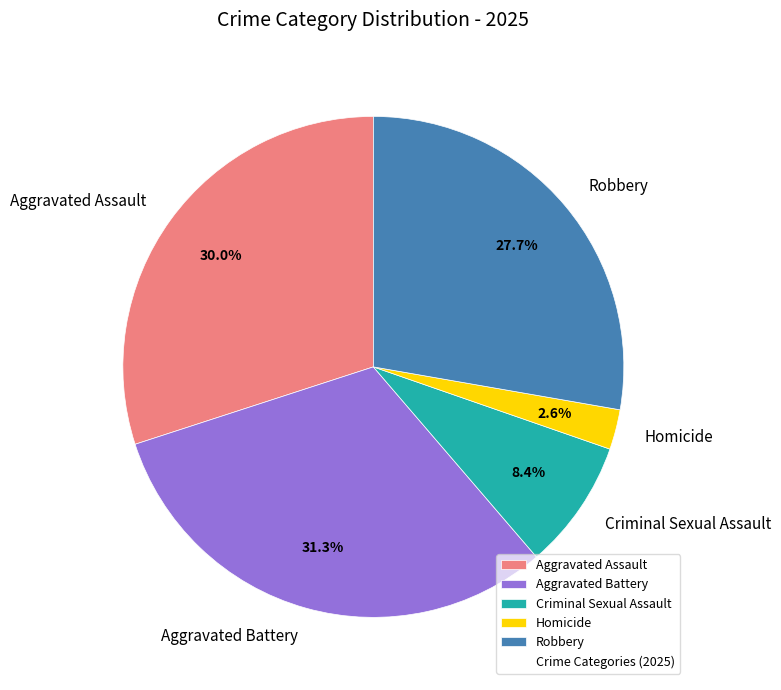

What percentage is the Aggravated Assault slice, to the nearest percent?

30%